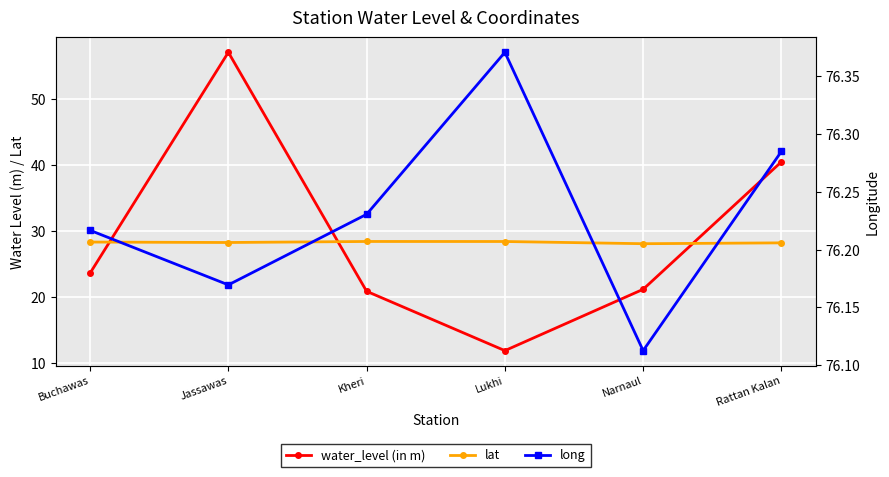

Read the long value at Narnaul.

76.1